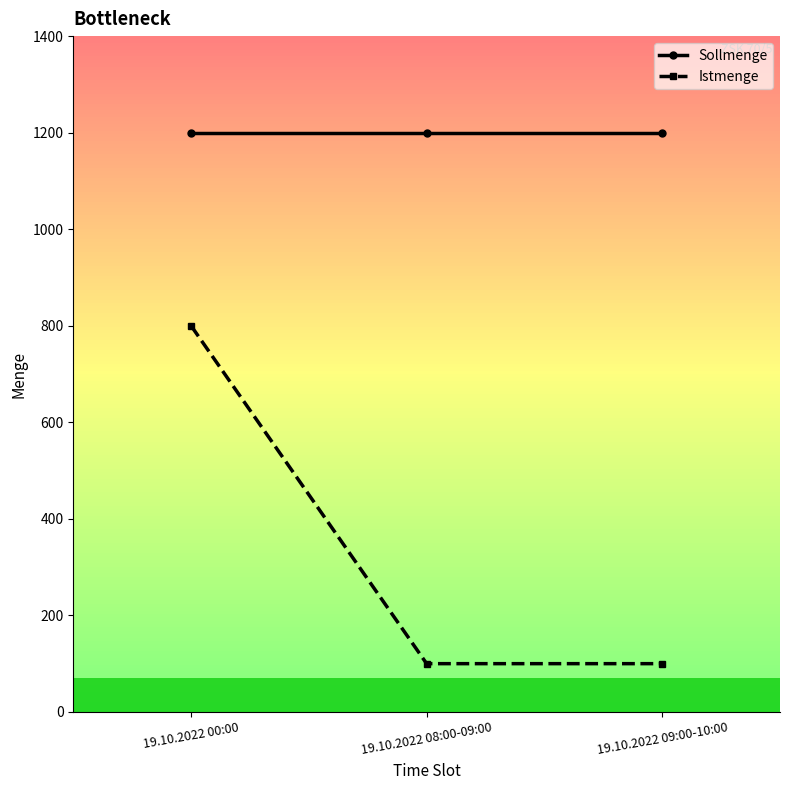

Rank the series by their average value, from highest to lowest.

Sollmenge, Istmenge